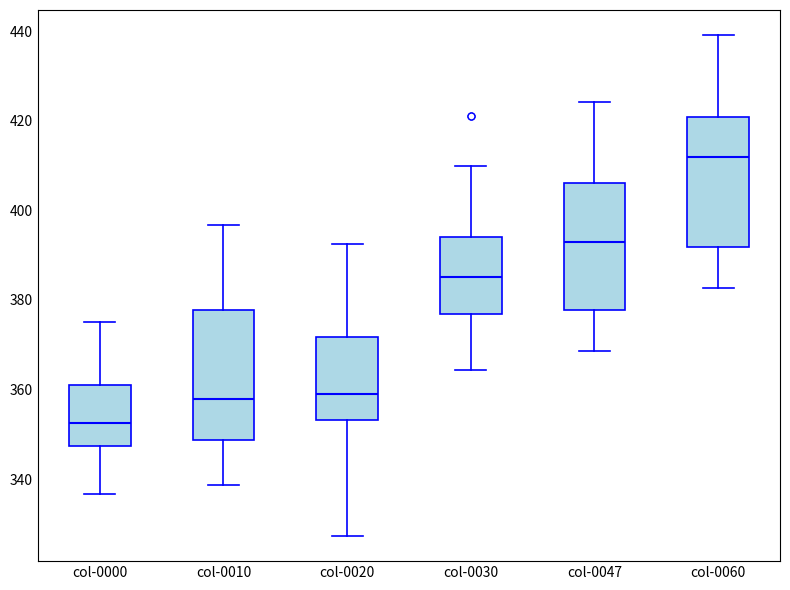

Where is the lower edge of the box for col-0020 on the y-axis? The values are not printed on the chart, so give them approximately, as read against the axis.

354